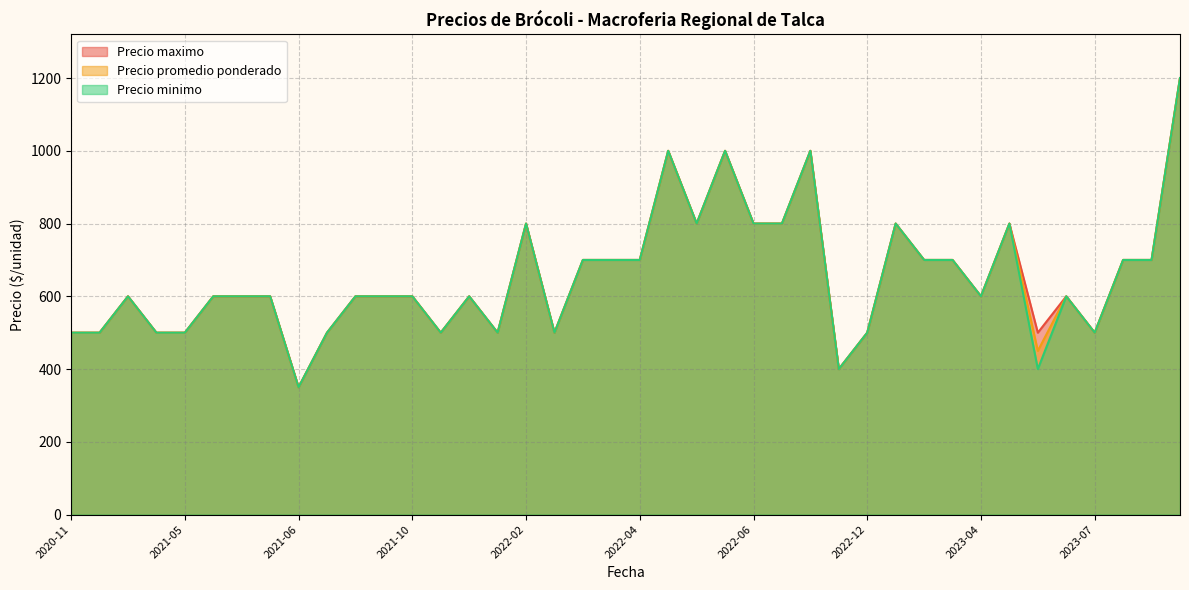

List the series in order of their overall mean, lowest first.

Precio minimo, Precio promedio ponderado, Precio maximo